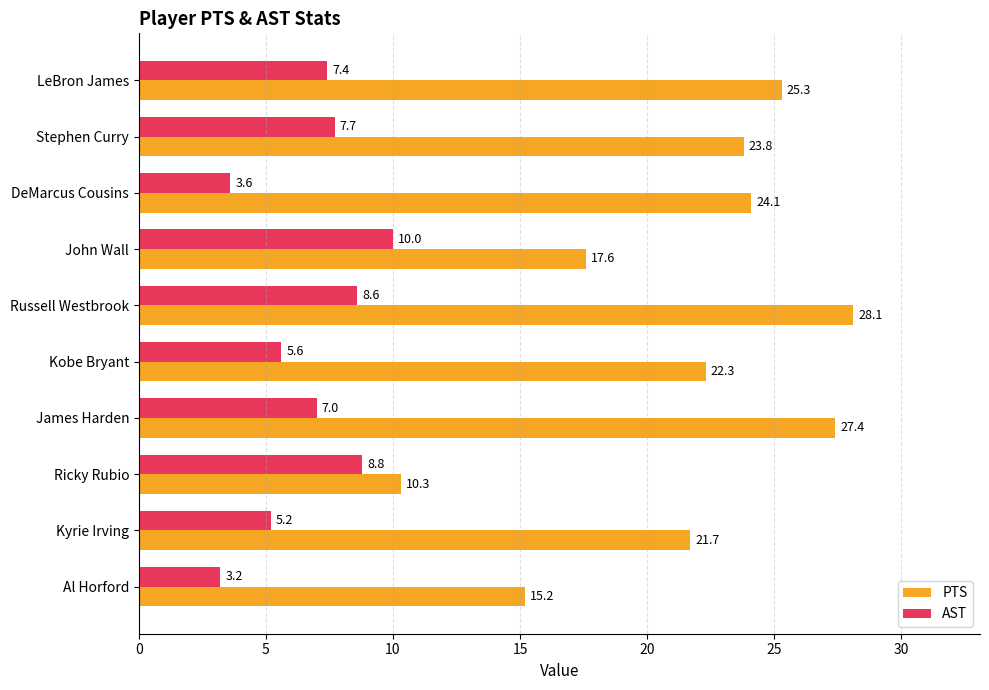

At which label is AST closest to 6?

Kobe Bryant